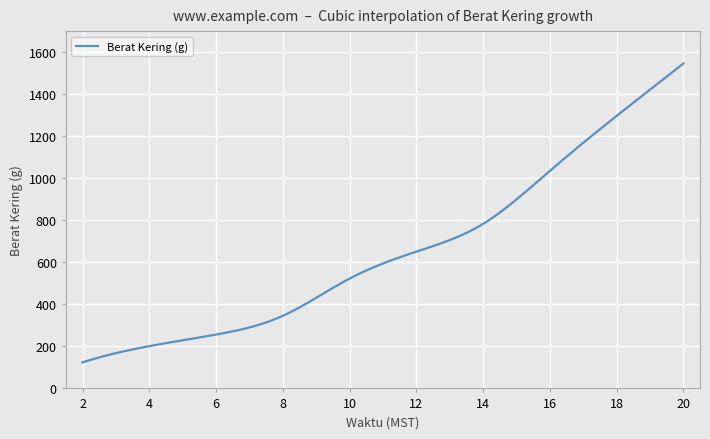

What is the minimum value shown in the chart?

124.0